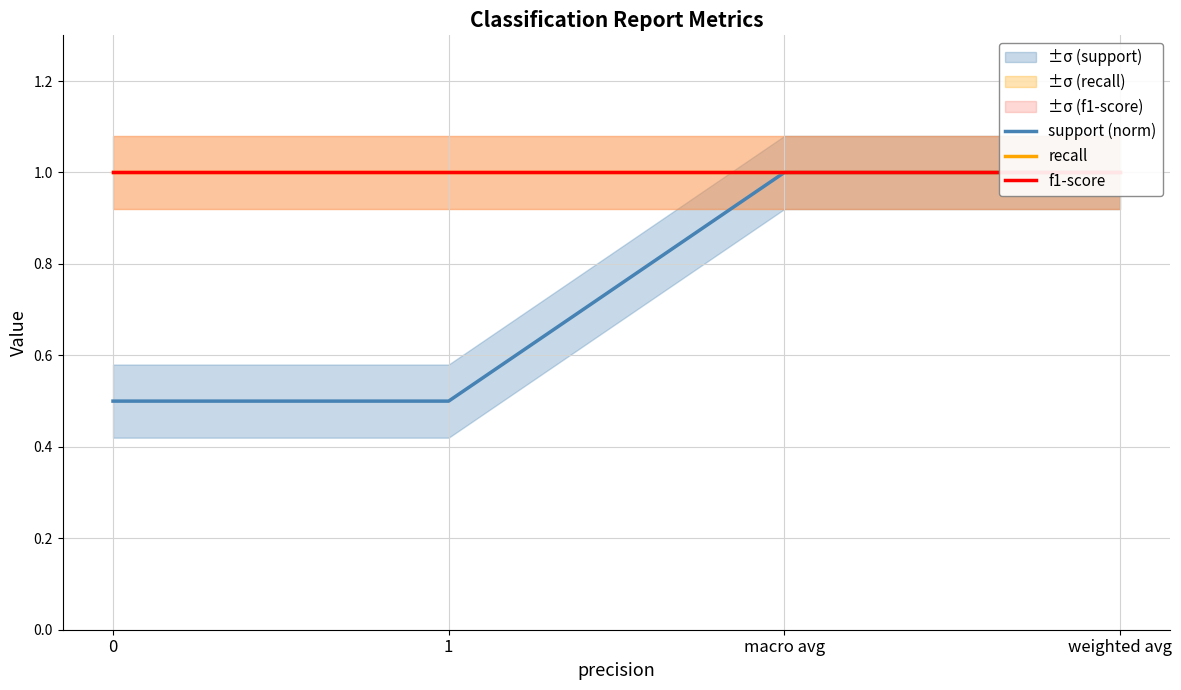

Which series has the largest total across all categories?

recall